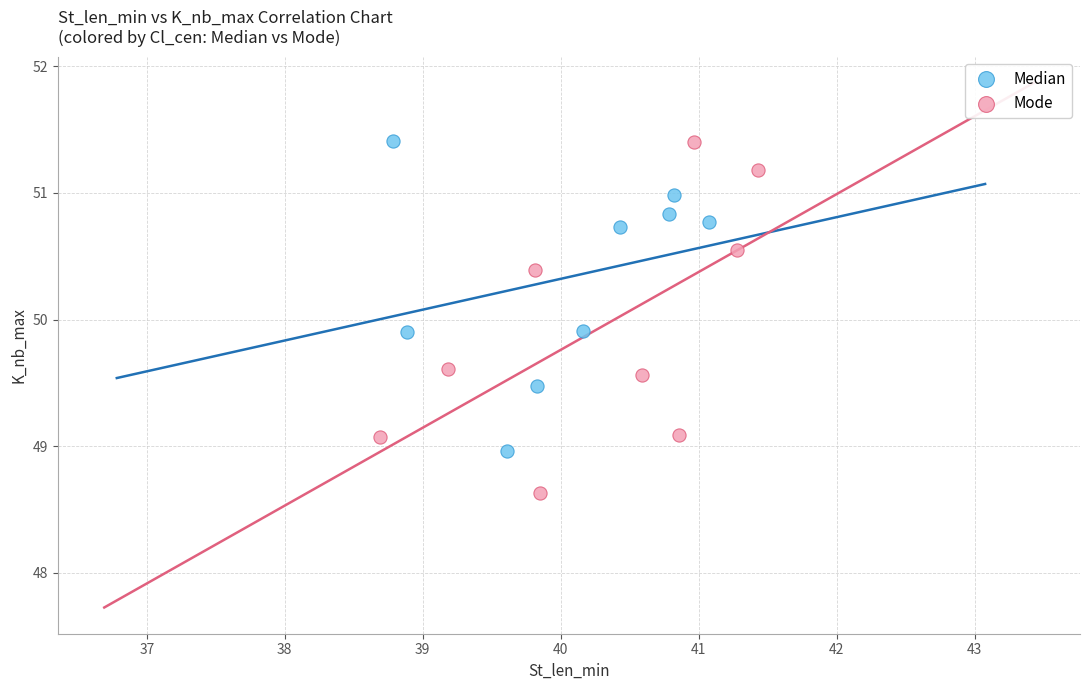

Which series has the widest spread of Y values?

Mode